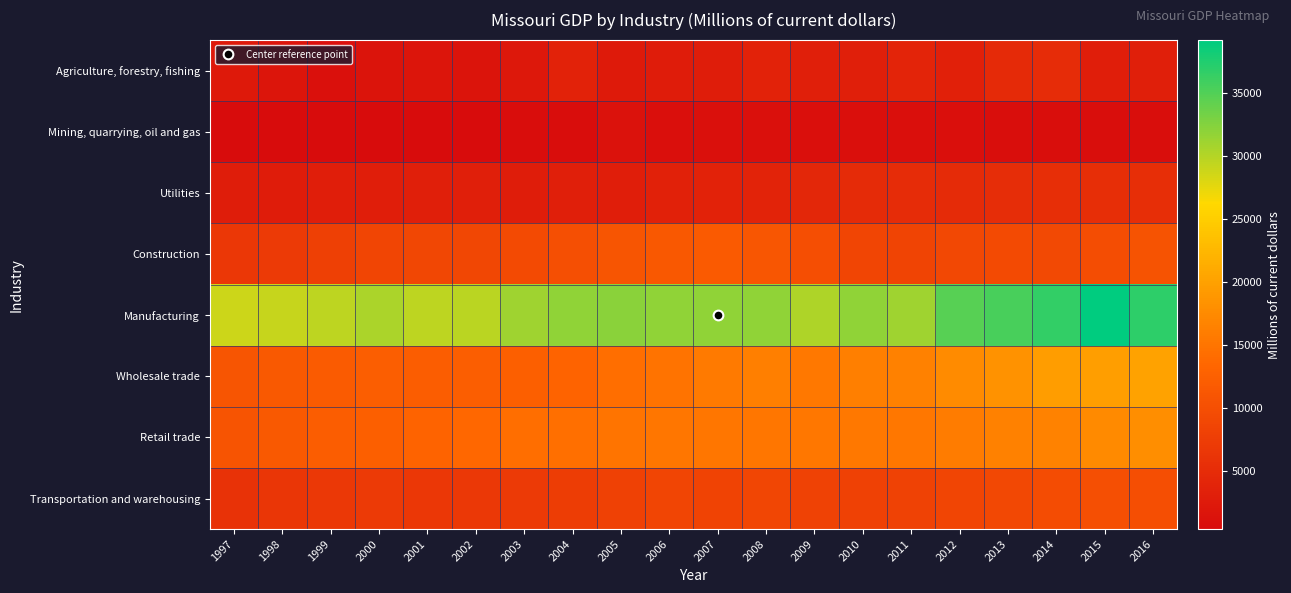

Reading right to left, transcribe all the data shown in this chart.

Agriculture, forestry, fishing: 2016=3200.5	2015=3069.7	2014=5083.9	2013=4783.6	2012=3341.1	2011=4039.8	2010=3155.6	2009=3204.9	2008=3659.8	2007=2929.4	2006=2697.1	2005=2519.7	2004=3679.6	2003=2184.1	2002=1577.7	2001=1660.6	2000=1613.2	1999=1157.7	1998=1649.6	1997=2286.0
Mining, quarrying, oil and gas: 2016=751.3	2015=731.9	2014=806.1	2013=863.3	2012=975.5	2011=1015.5	2010=1008.4	2009=913.0	2008=1073.8	2007=1102.1	2006=958.0	2005=1234.9	2004=685.6	2003=576.4	2002=539.1	2001=534.4	2000=559.0	1999=547.8	1998=474.2	1997=413.3
Utilities: 2016=5299.2	2015=5277.5	2014=5305.8	2013=5237.8	2012=4922.3	2011=5073.6	2010=4861.3	2009=4259.3	2008=3785.6	2007=3665.5	2006=3467.1	2005=3122.1	2004=3189.8	2003=2952.9	2002=3199.5	2001=3212.2	2000=3075.3	1999=3104.7	1998=2807.8	1997=2941.7
Construction: 2016=10699.0	2015=9856.8	2014=9298.3	2013=9400.0	2012=9097.4	2011=8558.8	2010=8625.1	2009=10041.6	2008=11103.5	2007=11741.1	2006=11323.3	2005=10987.8	2004=10168.3	2003=9413.8	2002=9006.4	2001=8973.0	2000=8598.1	1999=7929.3	1998=7128.3	1997=6707.4
Manufacturing: 2016=36890.0	2015=39198.2	2014=36472.1	2013=35419.9	2012=34779.8	2011=31045.9	2010=31918.9	2009=30323.5	2008=31906.5	2007=31907.9	2006=31911.1	2005=32134.6	2004=31798.4	2003=31095.8	2002=29758.0	2001=29598.7	2000=30444.1	1999=29609.3	1998=29162.7	1997=28766.6
Wholesale trade: 2016=20129.5	2015=19717.1	2014=19575.7	2013=18428.7	2012=17602.5	2011=16427.4	2010=16212.6	2009=15452.1	2008=16175.5	2007=15617.1	2006=14915.0	2005=14243.1	2004=13127.3	2003=12475.3	2002=12238.0	2001=12085.5	2000=12233.3	1999=11777.6	1998=11570.9	1997=10998.8
Retail trade: 2016=17896.2	2015=17481.2	2014=16599.1	2013=16448.7	2012=15928.4	2011=15349.8	2010=15487.9	2009=15305.6	2008=15247.3	2007=15161.7	2006=15122.8	2005=15010.7	2004=14419.5	2003=14280.5	2002=13547.2	2001=12998.3	2000=12400.0	1999=12120.4	1998=11602.6	1997=10859.0
Transportation and warehousing: 2016=10039.3	2015=10117.4	2014=9724.8	2013=9170.1	2012=8617.1	2011=8228.1	2010=8139.9	2009=8205.4	2008=8772.9	2007=8360.9	2006=8595.4	2005=7989.3	2004=7454.0	2003=7194.1	2002=6875.0	2001=6630.7	2000=7083.4	1999=6790.7	1998=6538.2	1997=5956.3